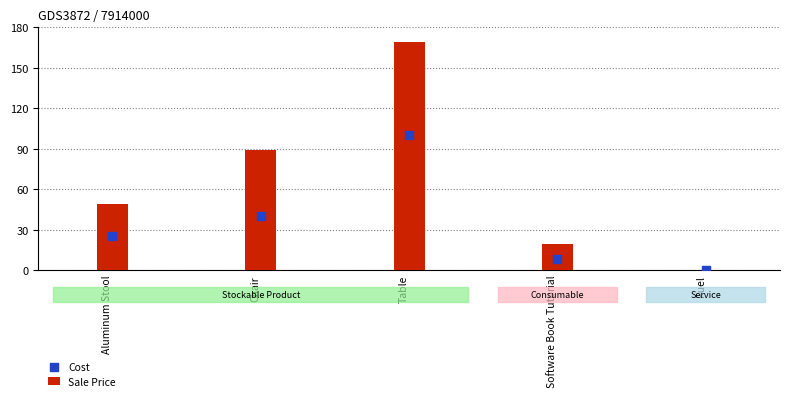

Which series reaches the maximum Y coordinate?

Sale Price